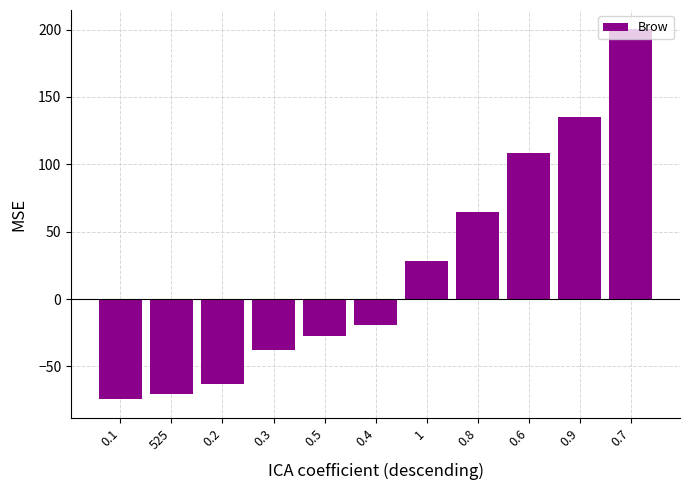

At which label is the value closest to 63?

0.8